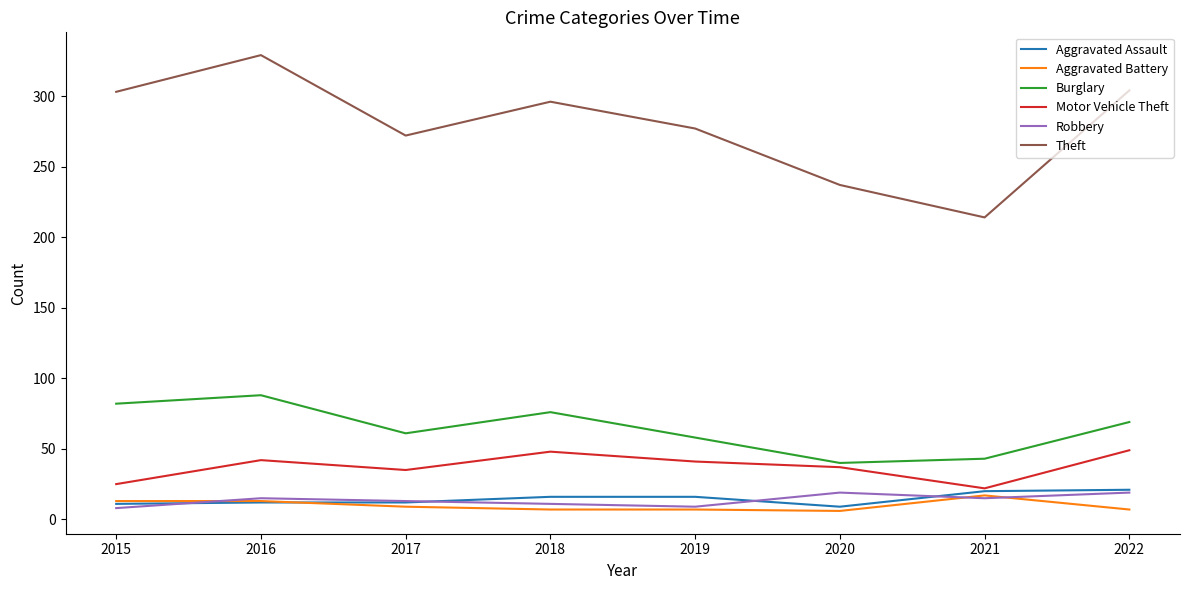

True or false: Aggravated Battery and Theft cross at least once.

False